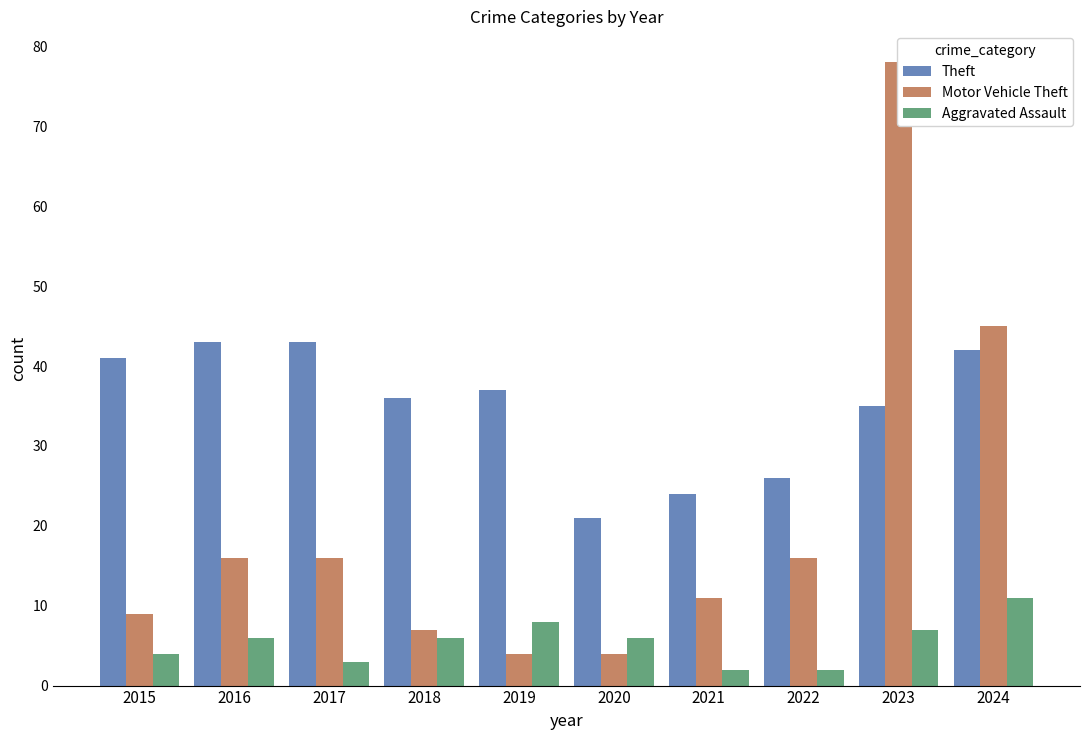

What is the sum of the Motor Vehicle Theft values at 2019 and 2021?

15